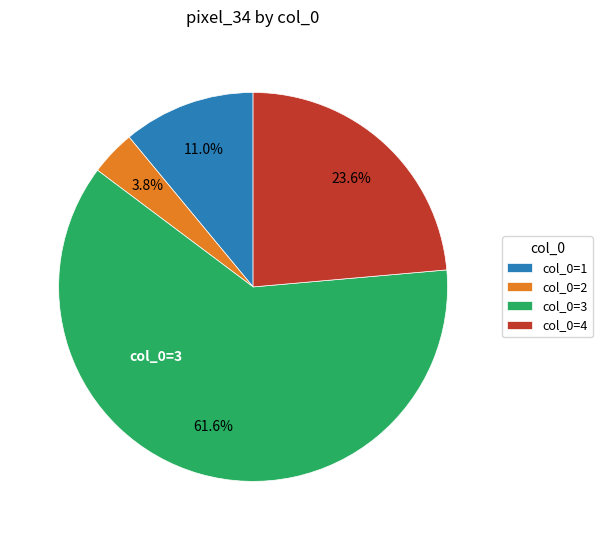

Rank the categories by value from lowest to highest.

col_0=2, col_0=1, col_0=4, col_0=3